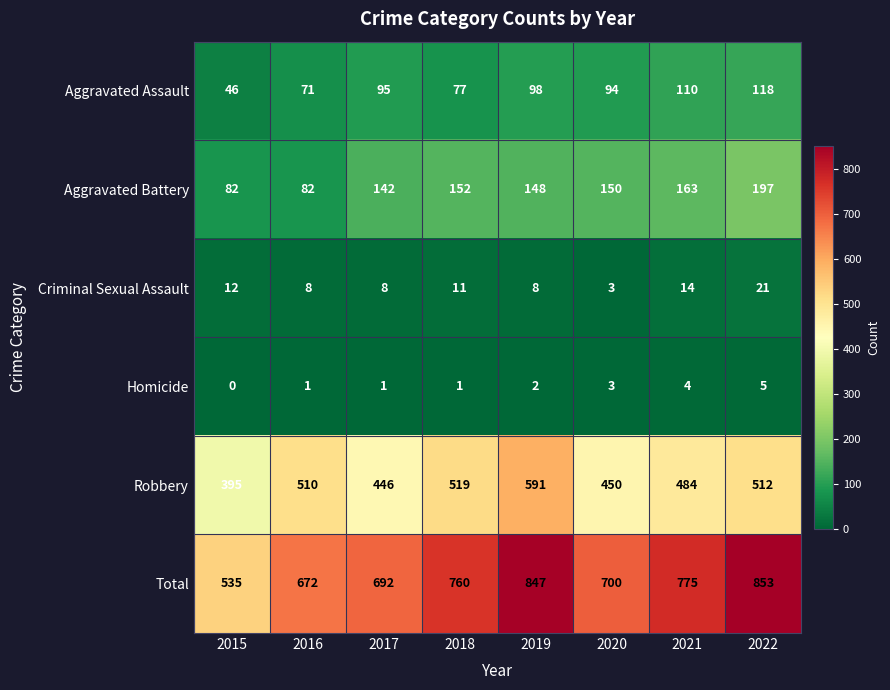

At which category is the sum across all series the highest?

2022